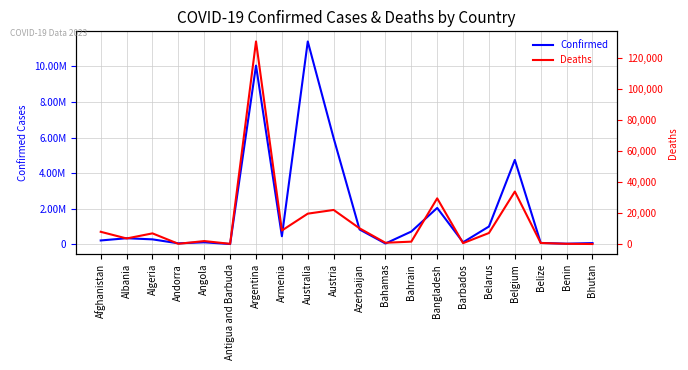

What are all the series names shown in the legend?

Confirmed, Deaths